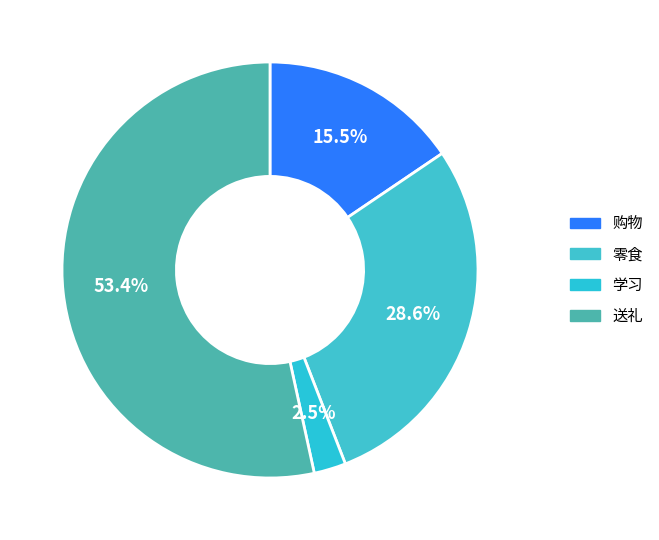

To the nearest percent, what percentage of the pie is 送礼?

53%